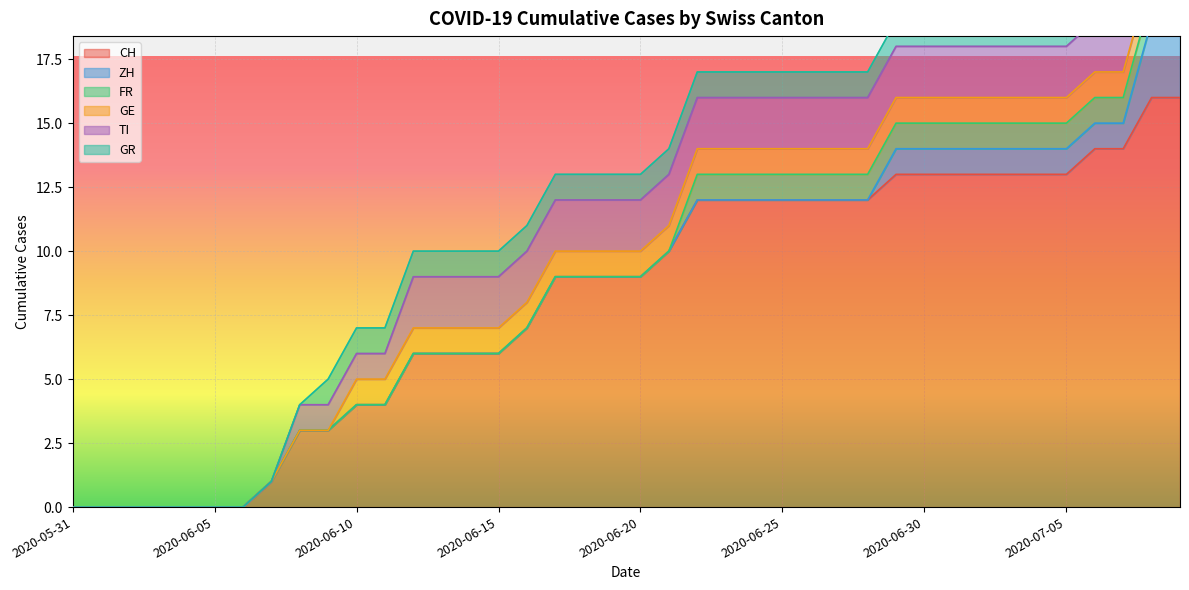

What are all the series names shown in the legend?

CH, ZH, FR, GE, TI, GR